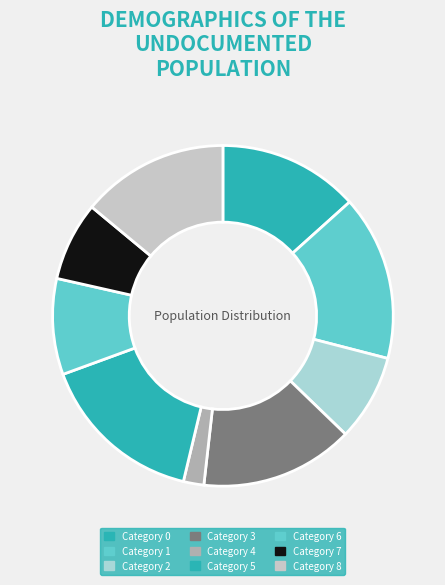

Count the number of slices in the pie.

9